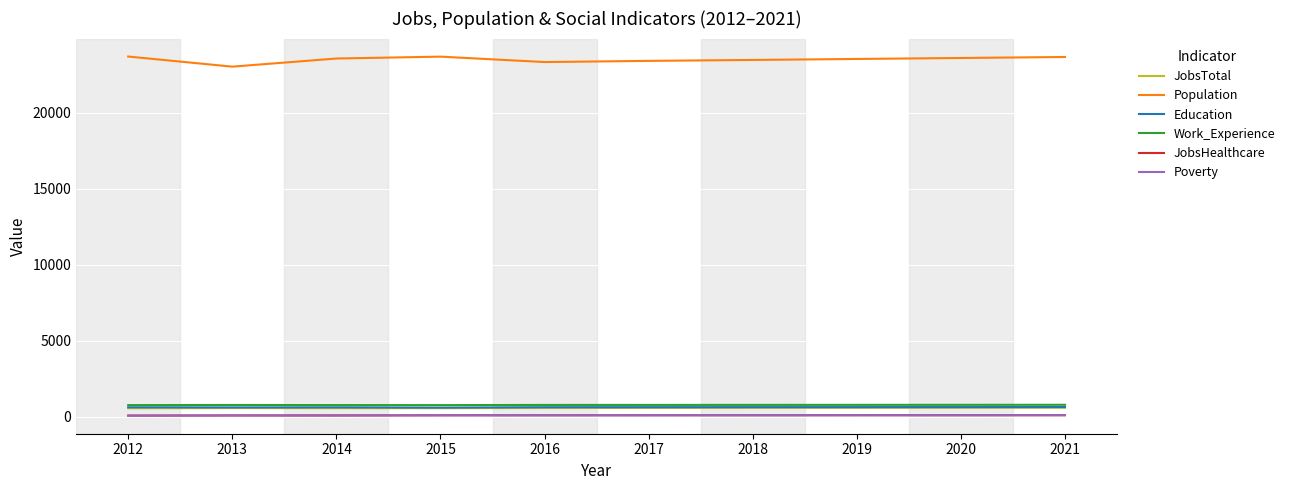

True or false: Education has a value of 649 at 2019.

True